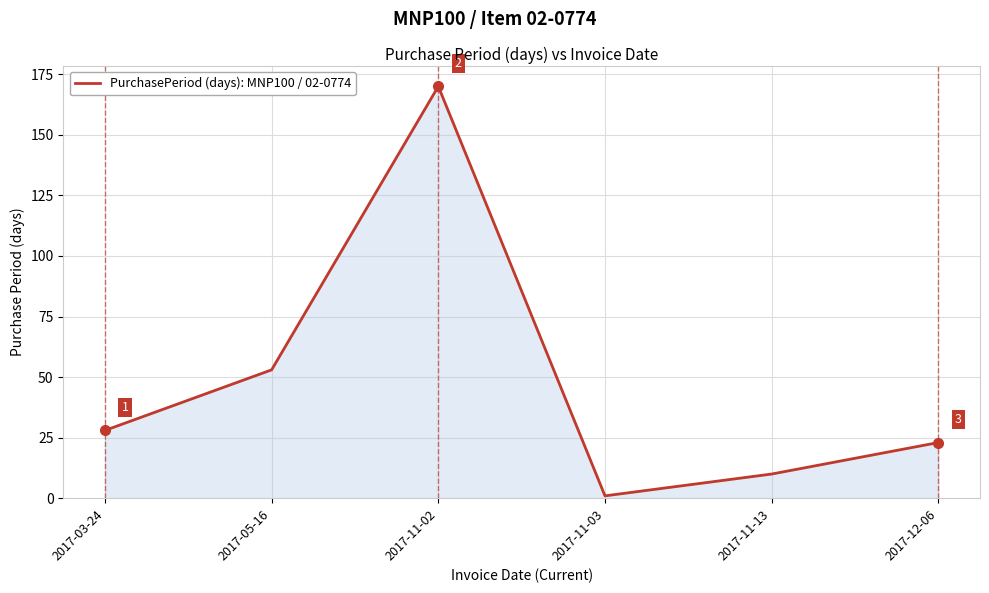

What is the difference between the maximum and second lowest values?

160